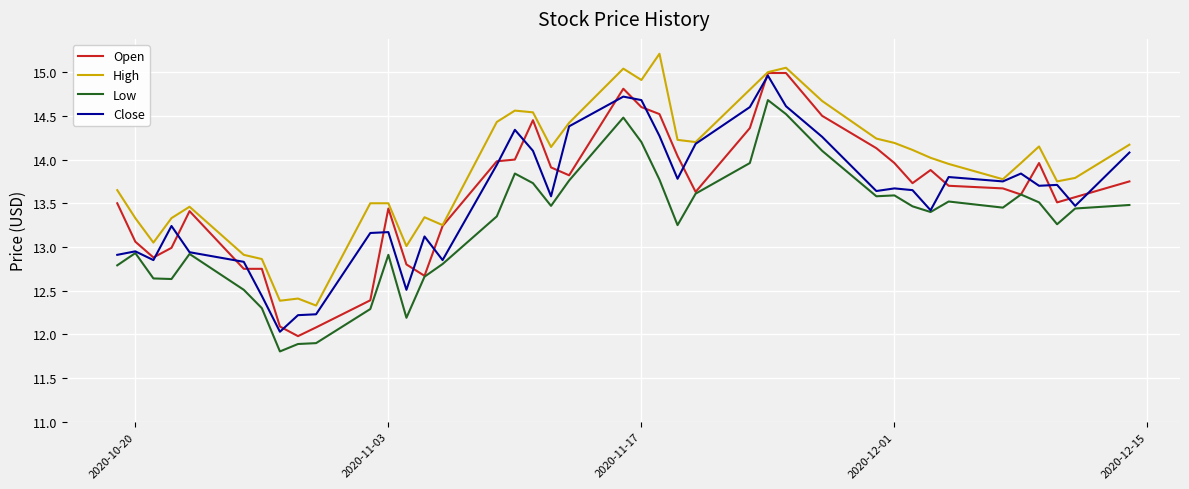

Which series has the largest total across all categories?

High